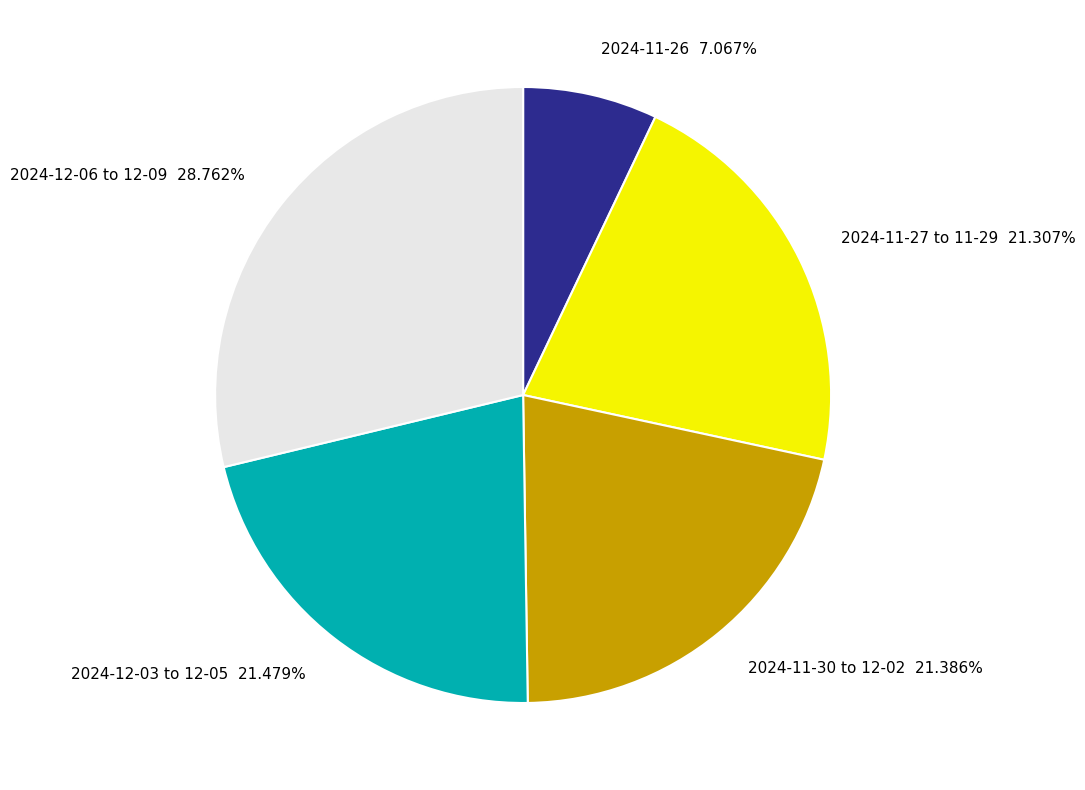

Count the number of slices in the pie.

5